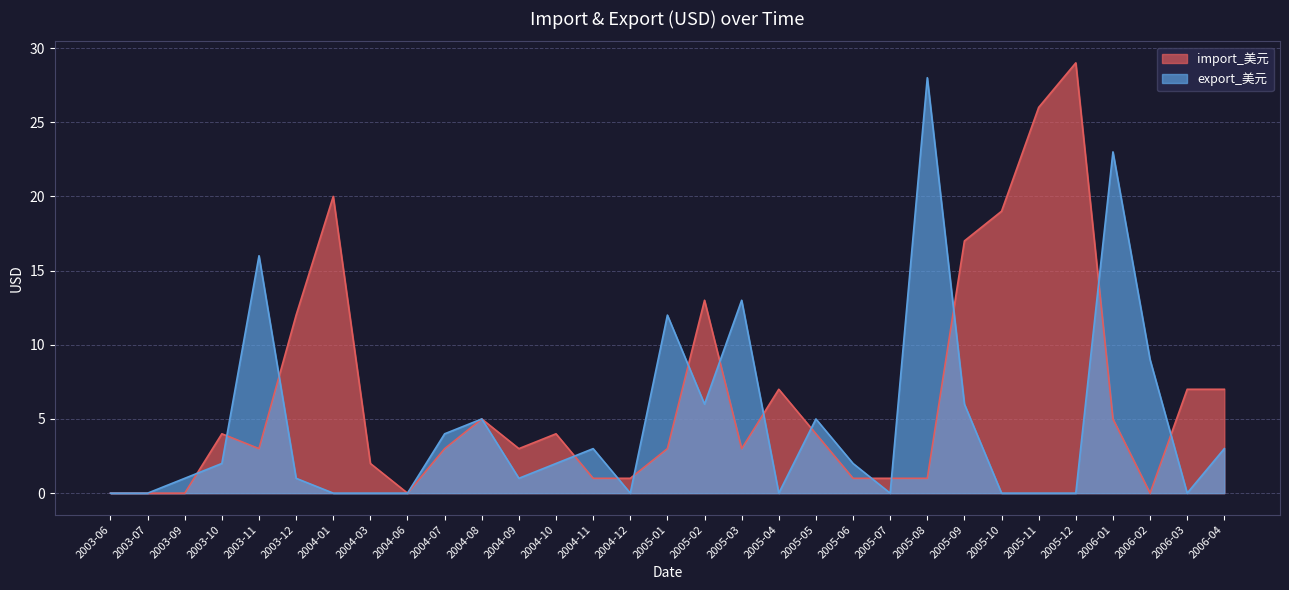

What is the sum of the import_美元 values at 2005-11 and 2004-12?

27